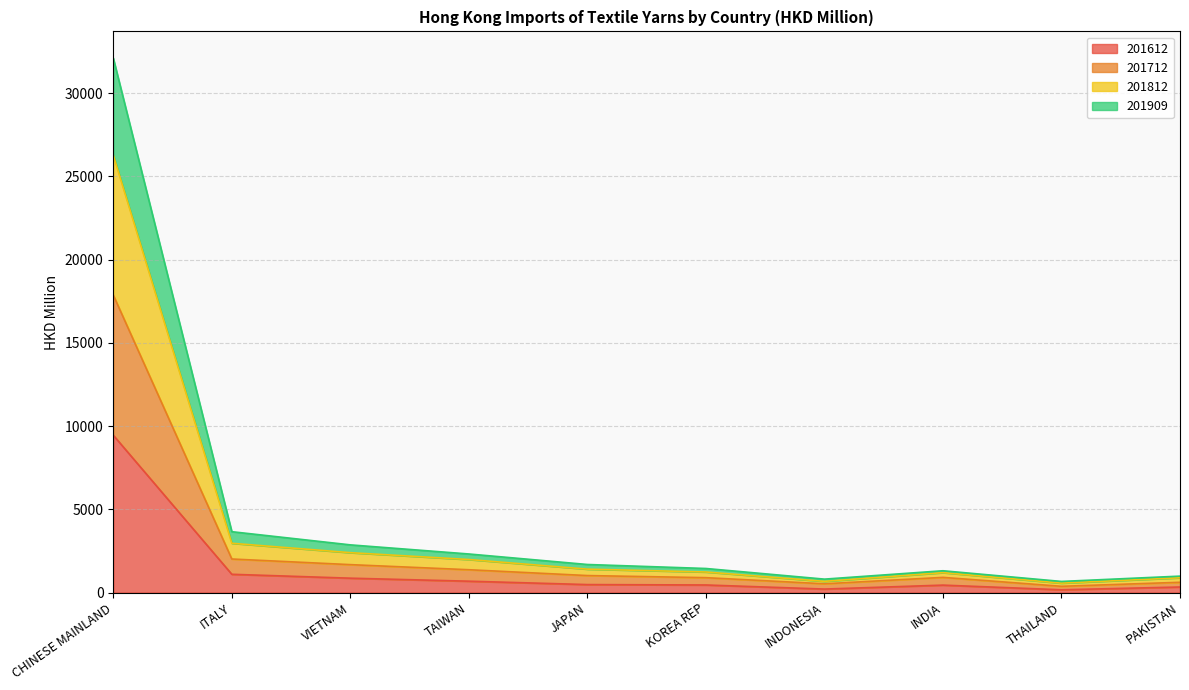

True or false: 201712 and 201612 intersect in this chart.

False